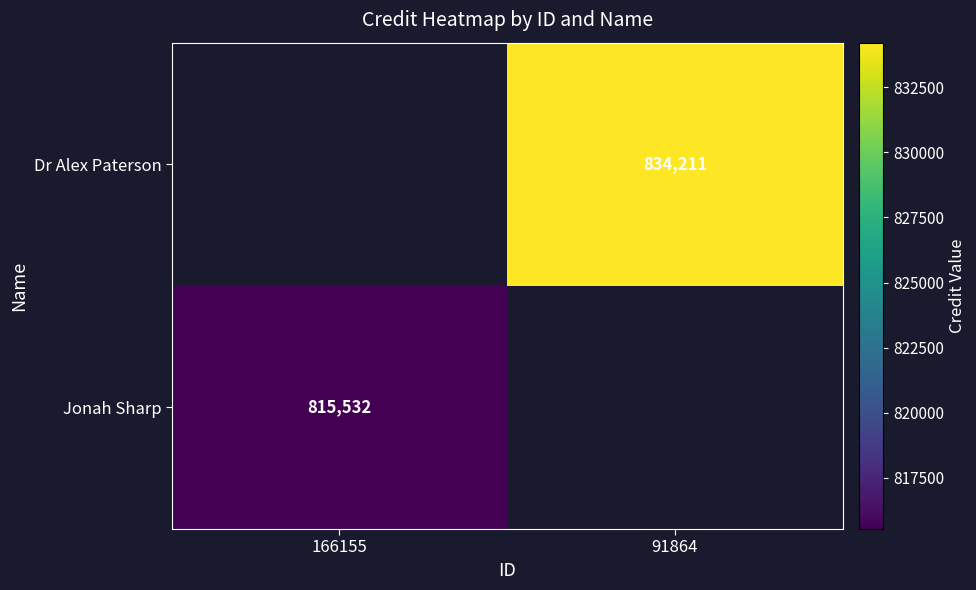

True or false: Jonah Sharp has a value of 815532 at 166155.

True